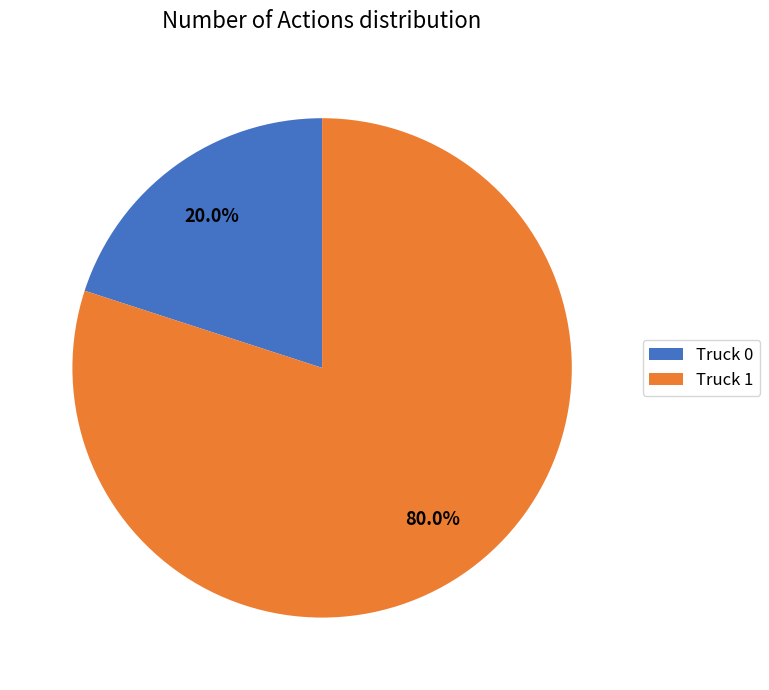

What percentage is the Truck 0 slice, to the nearest percent?

20%